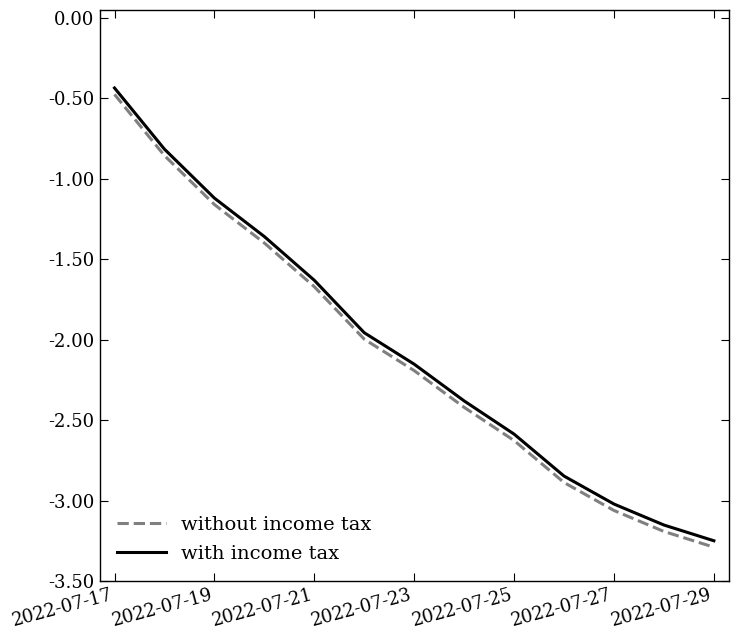

What is the greatest value displayed?

-0.4